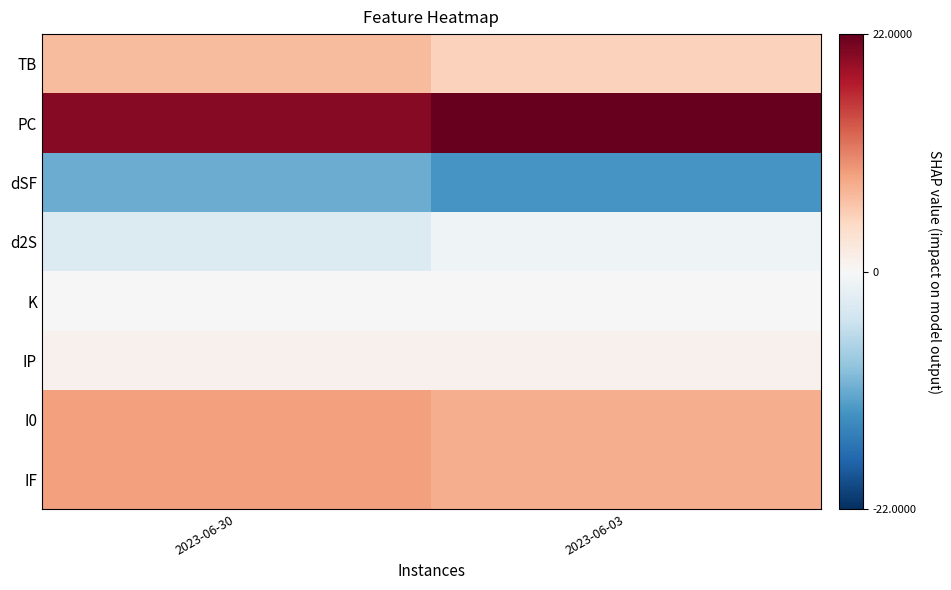

Reading left to right, extract all data points from this chart.

TB: 2023-06-30=7	2023-06-03=5
PC: 2023-06-30=20	2023-06-03=22
dSF: 2023-06-30=-11	2023-06-03=-13
d2S: 2023-06-30=-3	2023-06-03=-1
K: 2023-06-30=0	2023-06-03=0
IP: 2023-06-30=1	2023-06-03=1
I0: 2023-06-30=9	2023-06-03=8
IF: 2023-06-30=9	2023-06-03=8